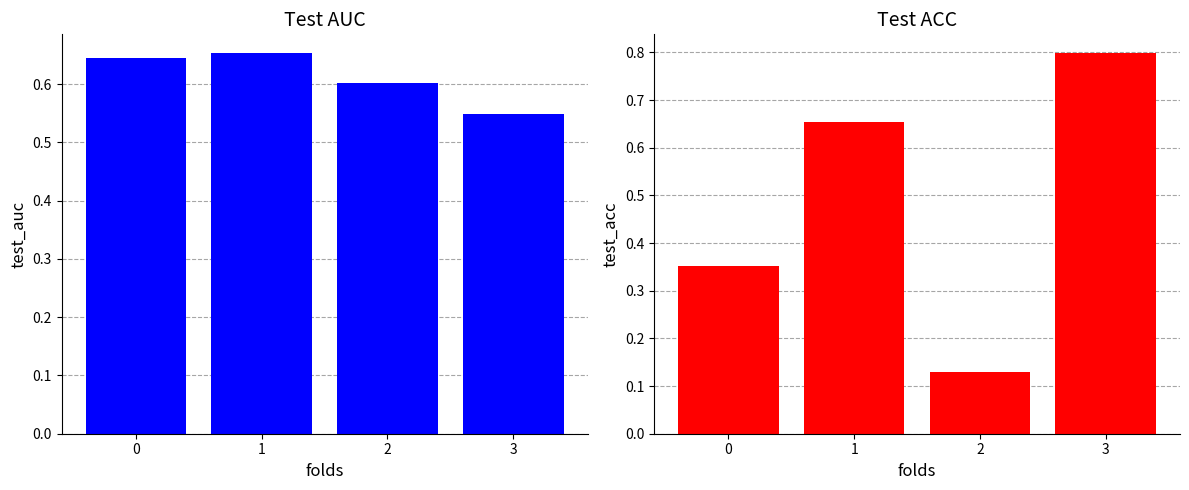

What is the sum of the test_acc values at 0 and 1?

1.0